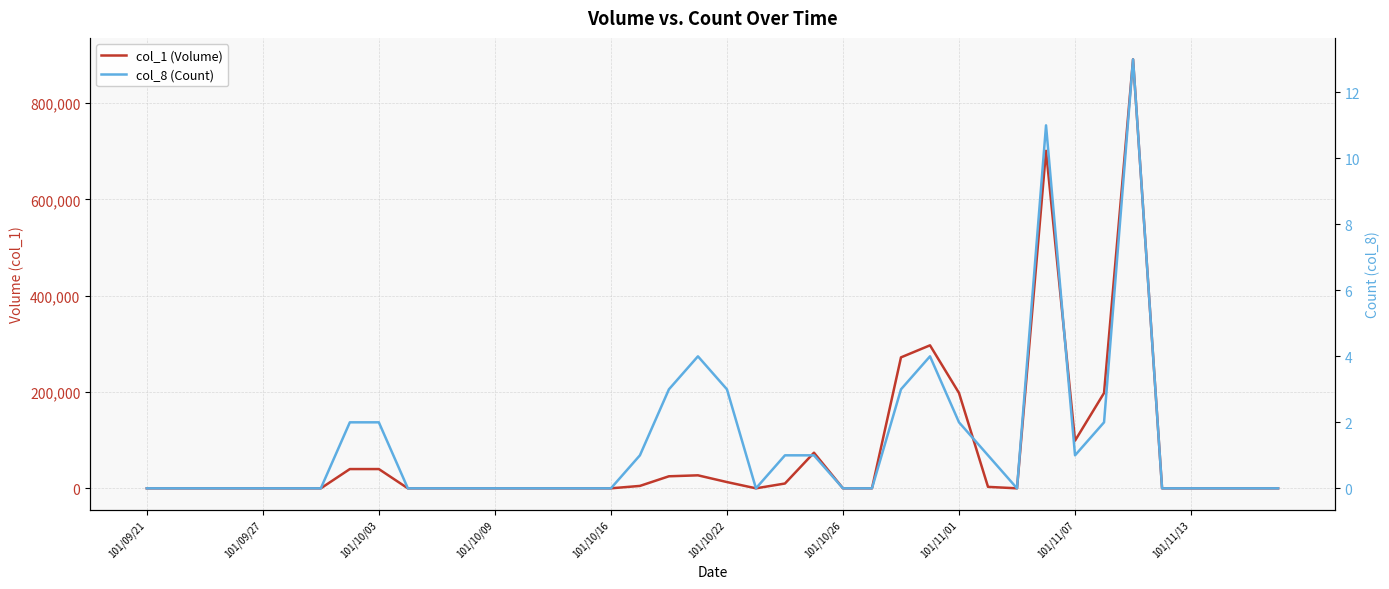

Which category has the lowest value in the col_8 (Count) series?

101/09/21